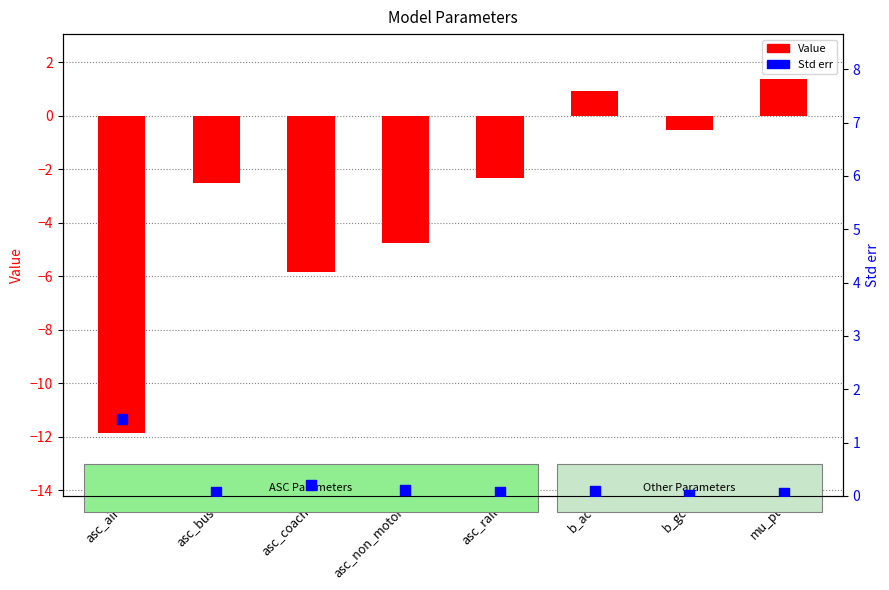

At how many categories does at least one series exceed -10?

8